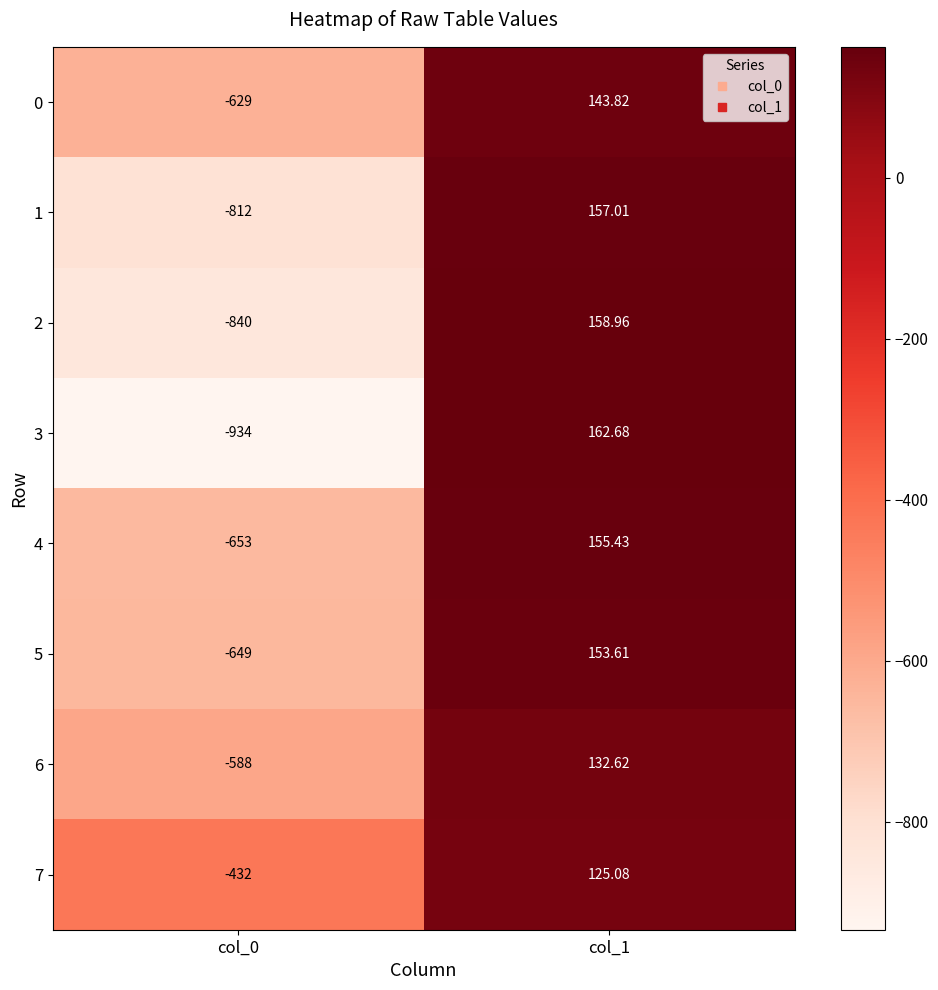

Reading right to left, list all the values displayed in this chart.

0: col_1=143.8	col_0=-629.0
1: col_1=157.0	col_0=-812.0
2: col_1=159.0	col_0=-840.0
3: col_1=162.7	col_0=-934.0
4: col_1=155.4	col_0=-653.0
5: col_1=153.6	col_0=-649.0
6: col_1=132.6	col_0=-588.0
7: col_1=125.1	col_0=-432.0